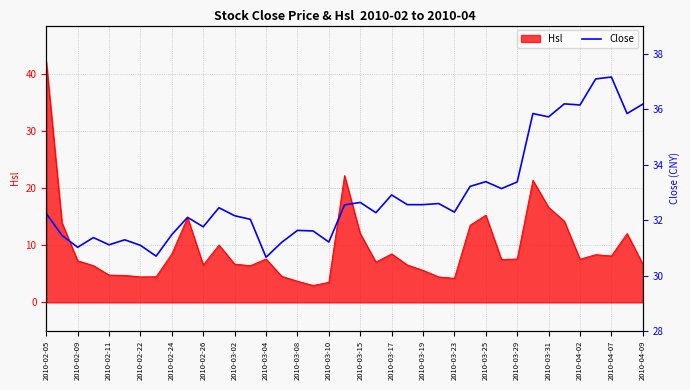

What is the smallest value displayed?

30.7